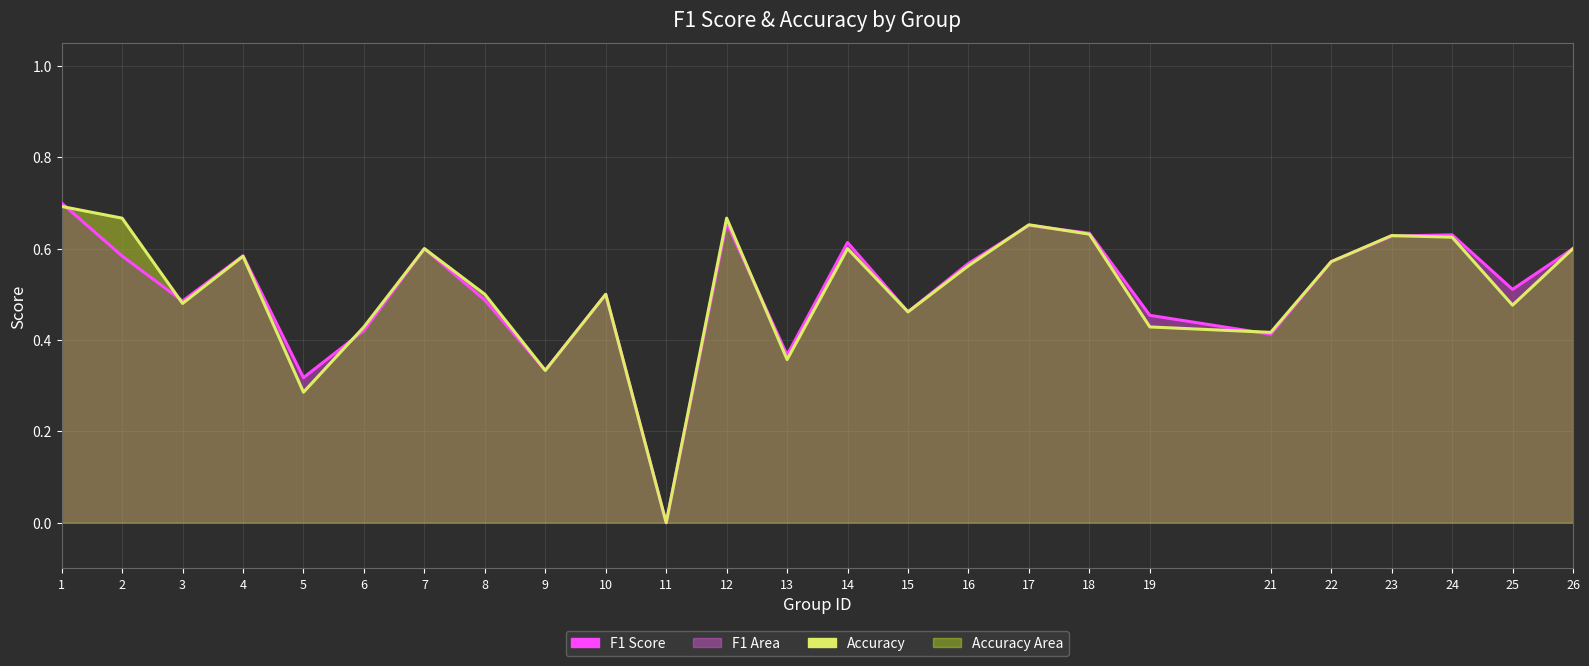

How many times do F1 Score (line) and Accuracy (line) cross each other?

8